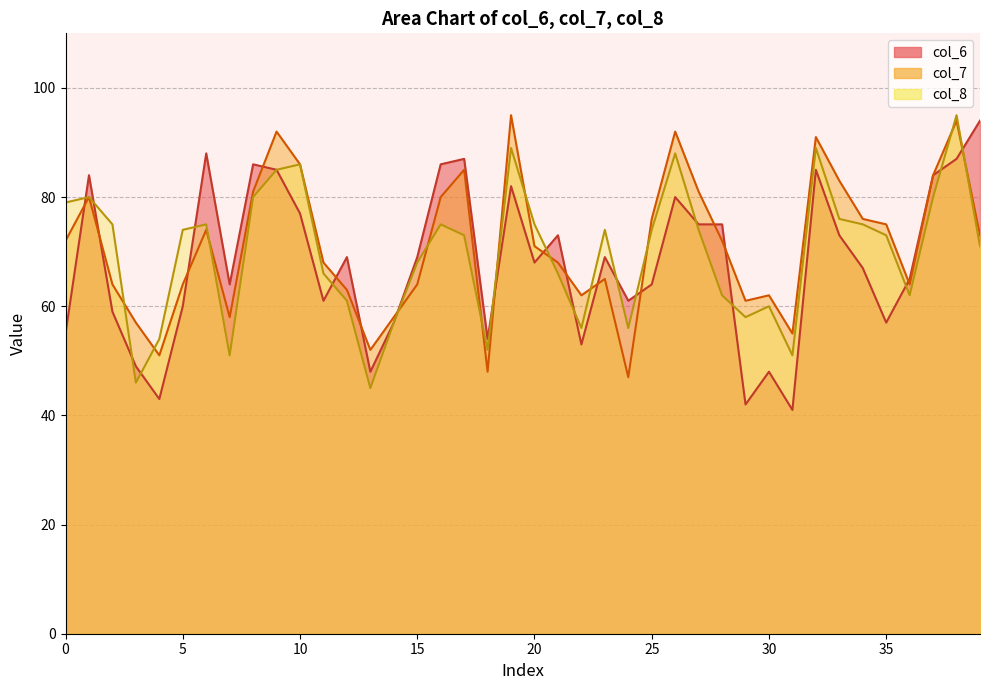

Reading left to right, list all the values displayed in this chart.

col_6: 55	84	59	49	43	60	88	64	86	85	77	61	69	48	57	69	86	87	54	82	68	73	53	69	61	64	80	75	75	42	48	41	85	73	67	57	65	84	87	94
col_7: 72	80	64	57	51	64	74	58	81	92	86	68	63	52	58	64	80	85	48	95	71	68	62	65	47	76	92	81	72	61	62	55	91	83	76	75	64	84	94	73
col_8: 79	80	75	46	54	74	75	51	80	85	86	66	61	45	57	68	75	73	52	89	75	66	56	74	56	74	88	74	62	58	60	51	89	76	75	73	62	80	95	71